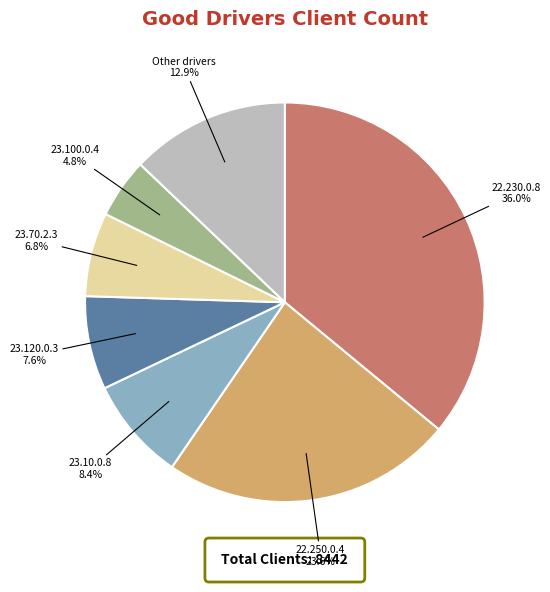

How many segments does this pie chart have?

7